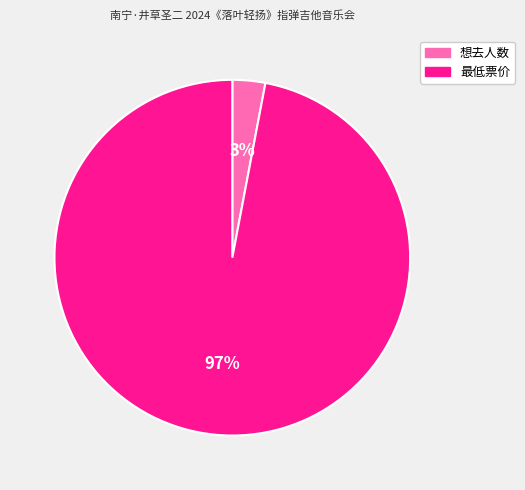

To the nearest percent, what is the difference between the 想去人数 and 最低票价 slice percentages?

94%